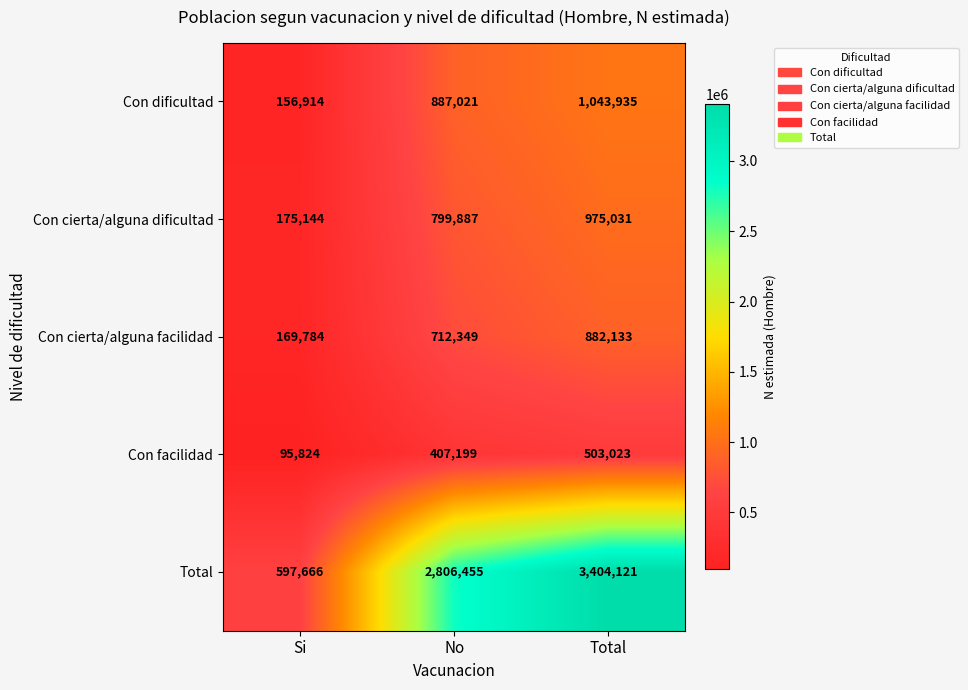

At which label is Con facilidad closest to 299423?

No